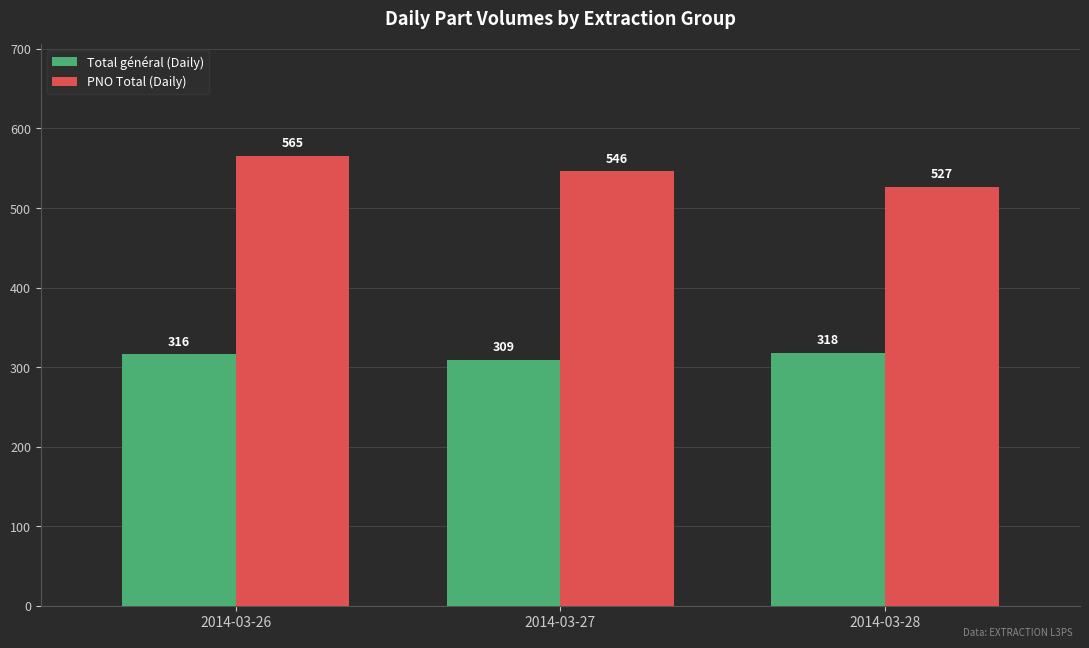

Reading left to right, what are all the values shown in this chart?

Total général (Daily): 2014-03-26=316	2014-03-27=309	2014-03-28=318
PNO Total (Daily): 2014-03-26=565	2014-03-27=546	2014-03-28=527